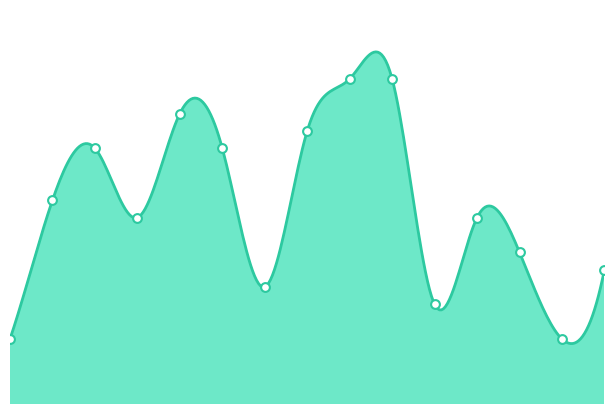

What is the change in value from 2022-10-14 to 2023-02-10?

-10000